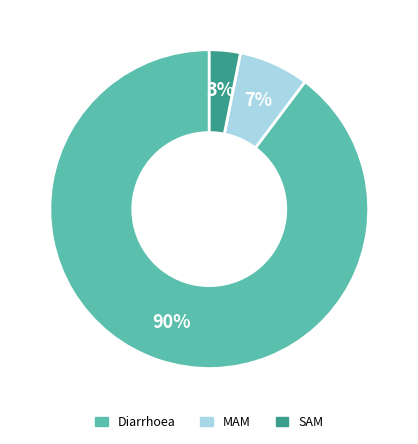

What is the smallest slice in the pie chart?

SAM